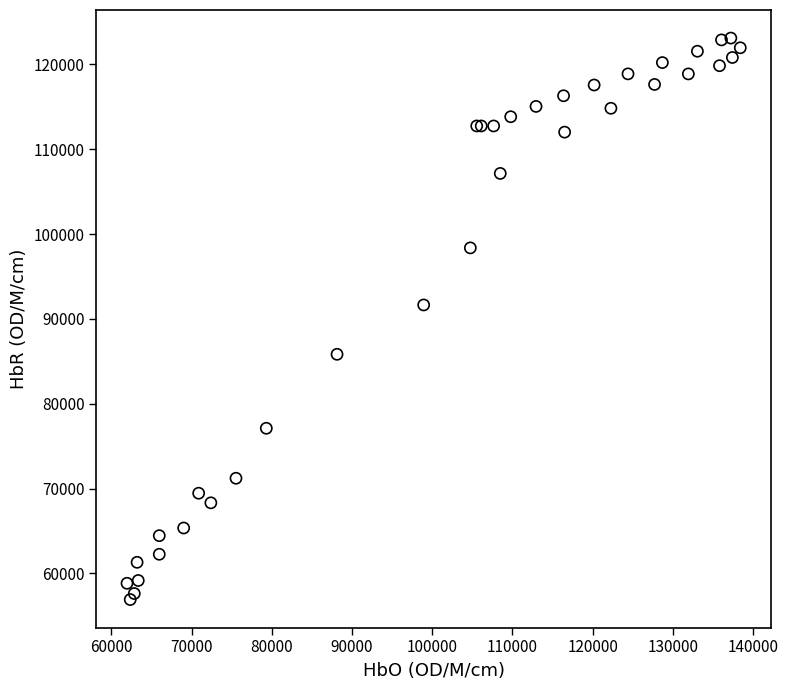

What Y value in the scatter plot is closest to 90002?

91636